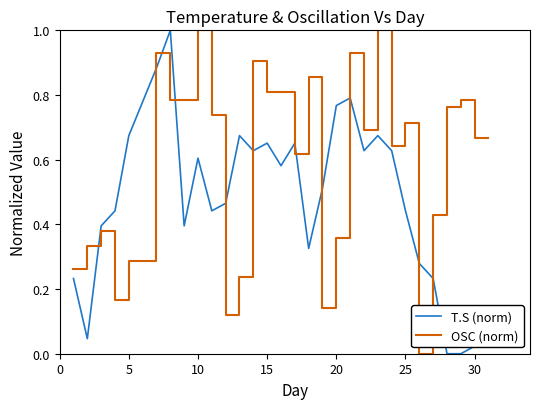

Which series has the largest total across all categories?

OSC (norm)